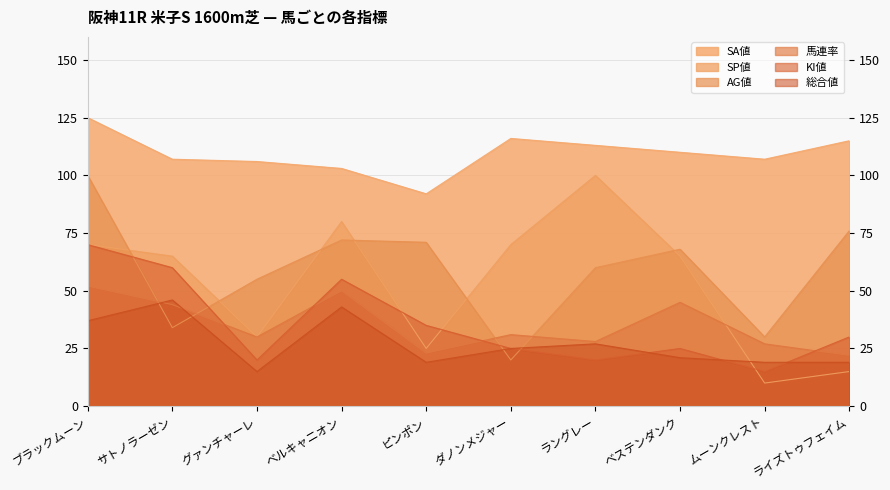

Where is the first local maximum for 総合値?

サトノラーゼン